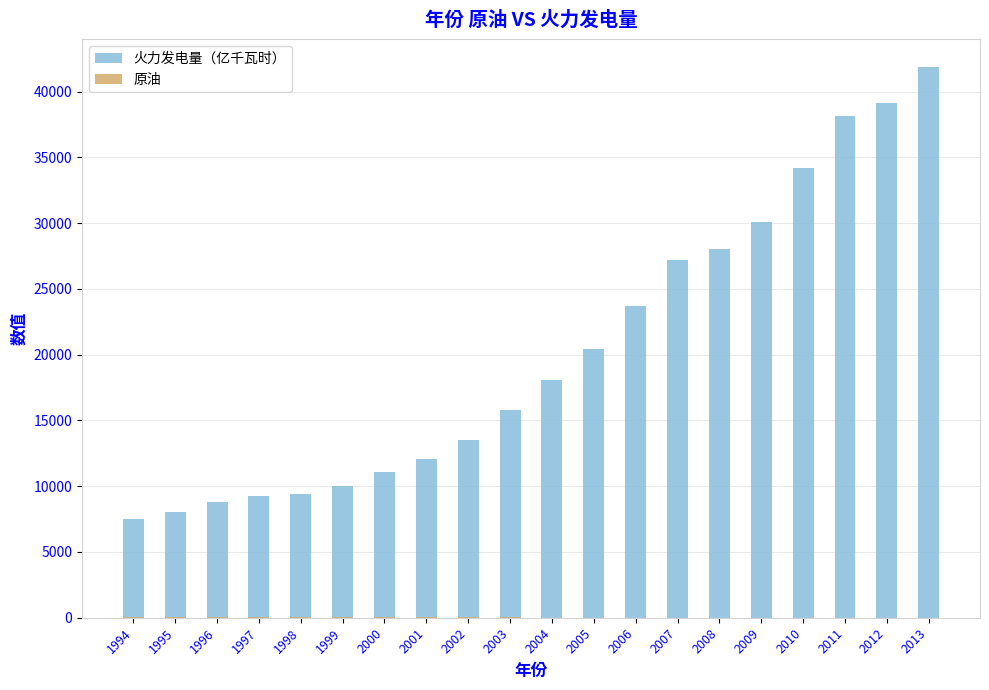

At which label is 原油 closest to 43?

1997